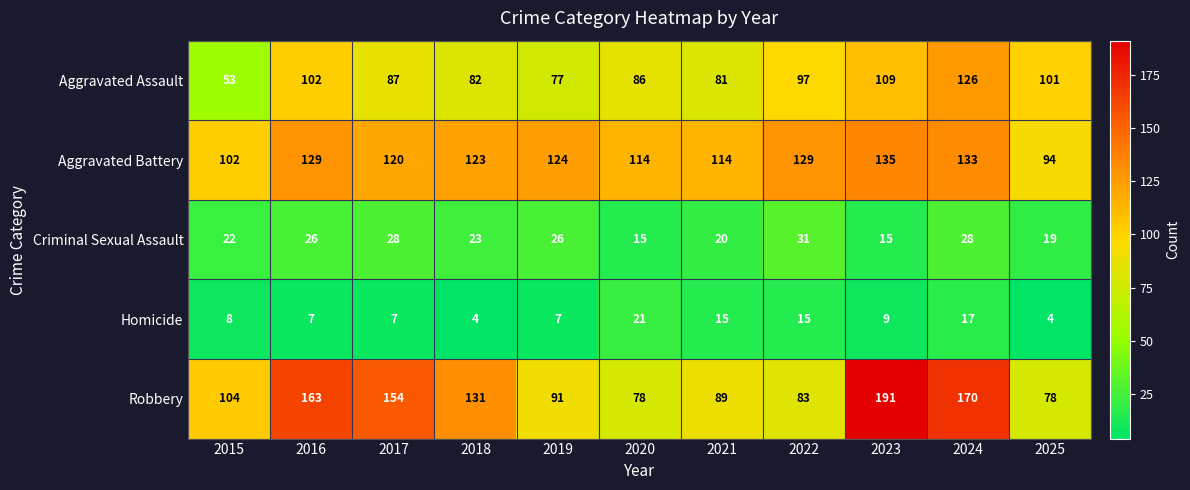

At which category does the chart reach its peak across all series?

2023